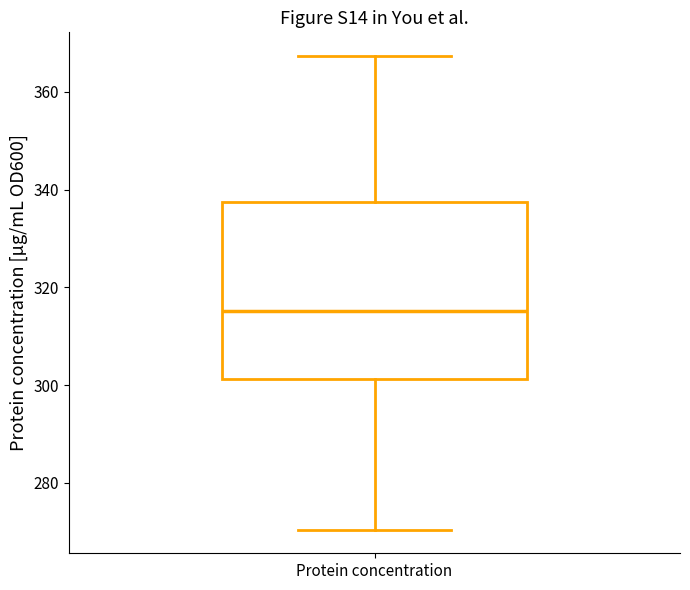

Transcribe this box plot: give where the median line is, the range the box spans, and where the two whiskers end, as read against the y-axis. The values are not printed on the chart, so give them approximately, as read against the axis.

median 316, box 302 to 338, whiskers 270 to 368